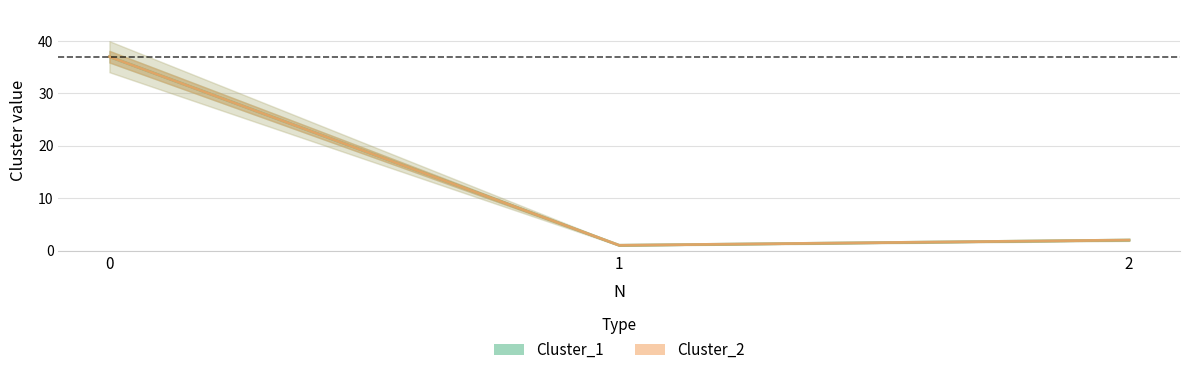

What is the total value across all series at 2?

4